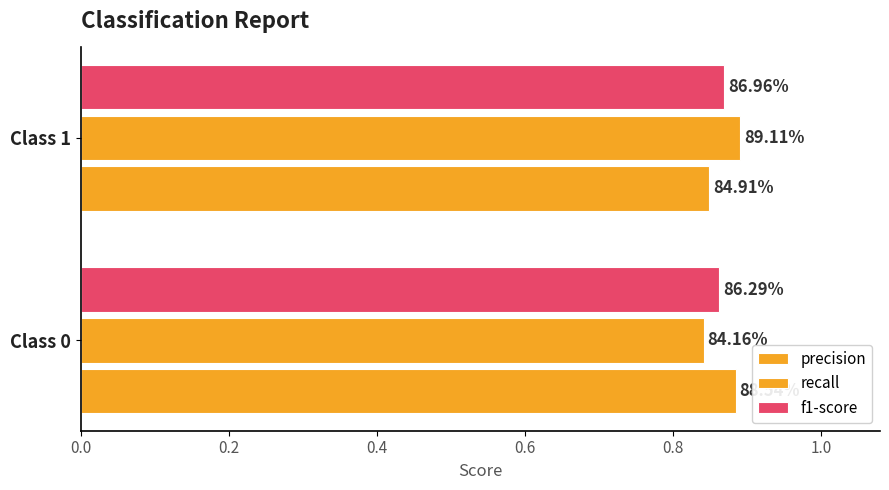

What is the value of the recall bar at the 1st from the left?

0.8